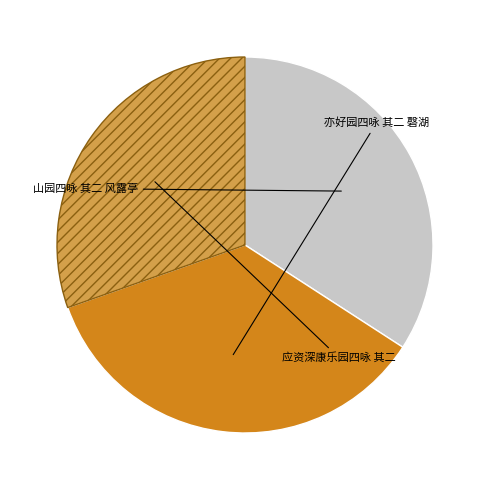

Is there any slice that represents more than half of the pie?

No